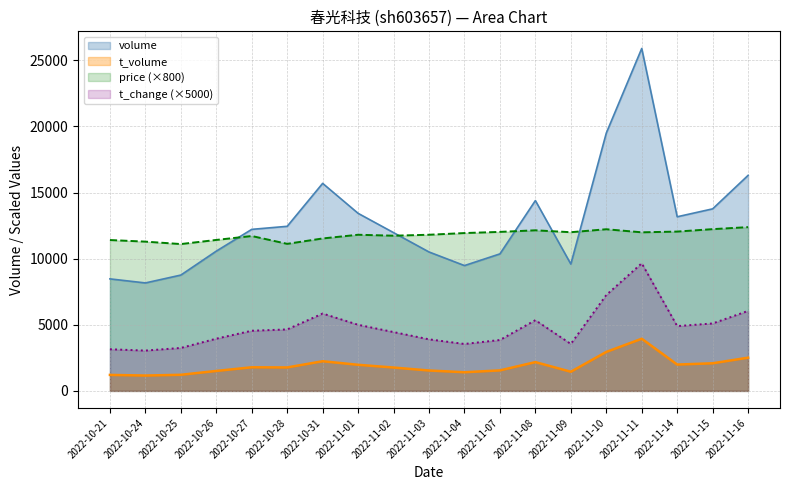

The value of t_volume at 2022-11-02 is 1005. True or false?

False